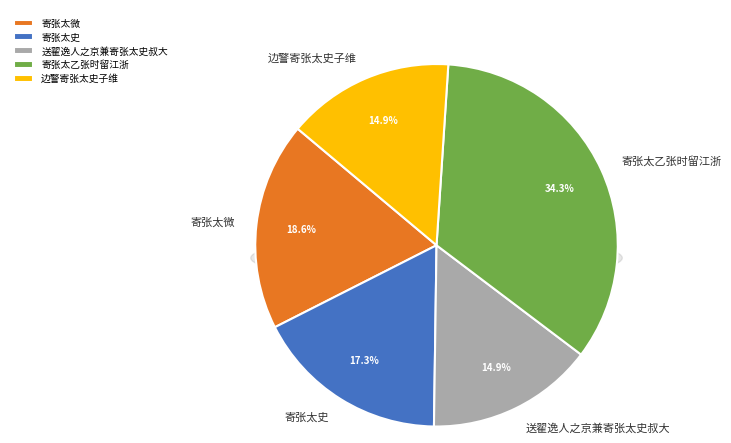

Is it true that 送翟逸人之京兼寄张太史叔大 is 15% of the pie?

True